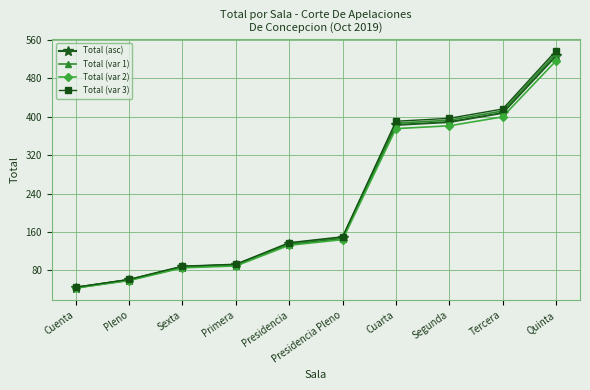

Between Cuarta and Segunda, which series saw the biggest shift?

Total (var 3)